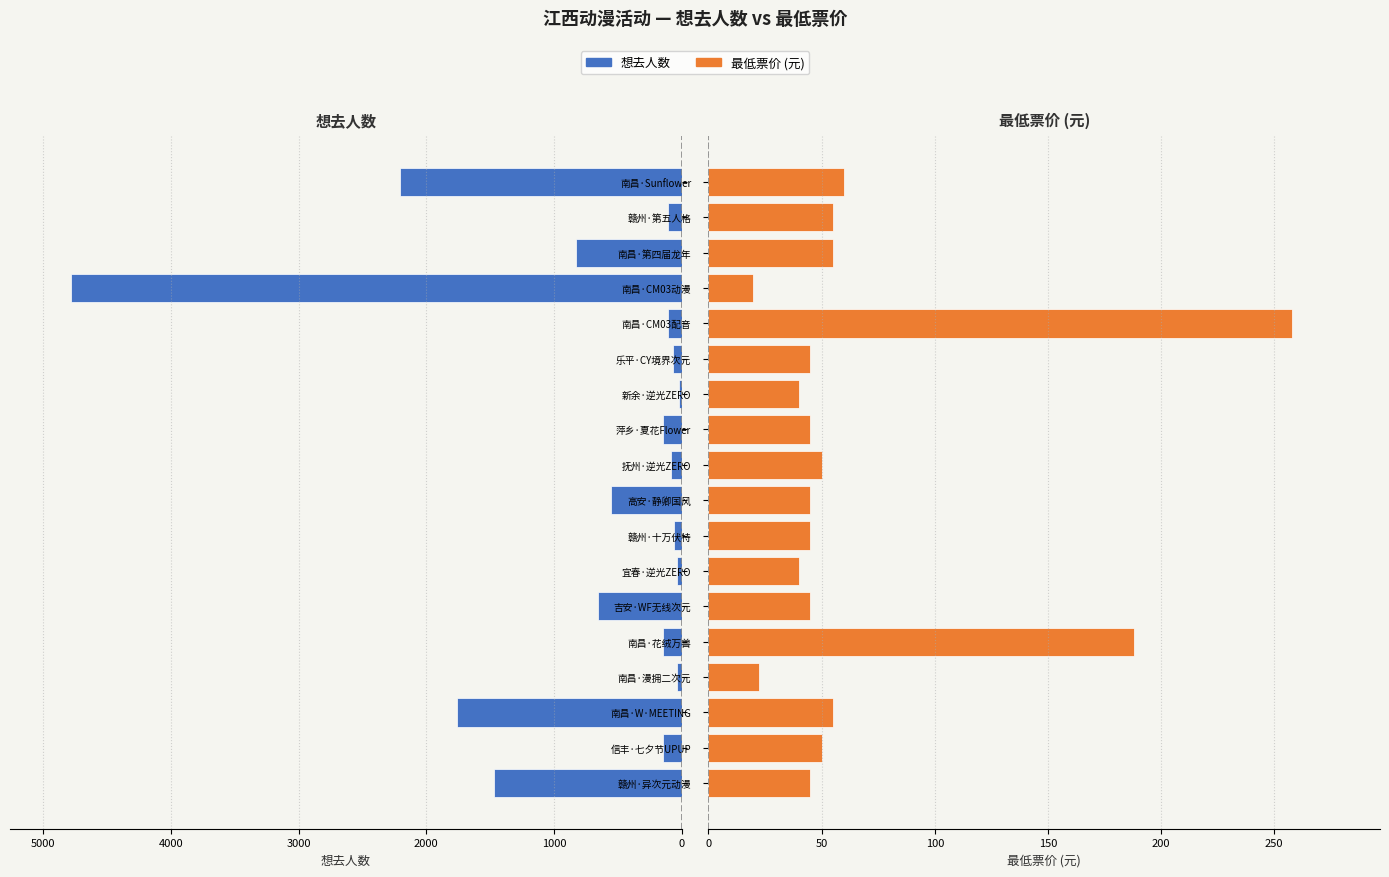

At 吉安·WF无线次元, list the series in order from largest to smallest.

想去人数, 最低票价